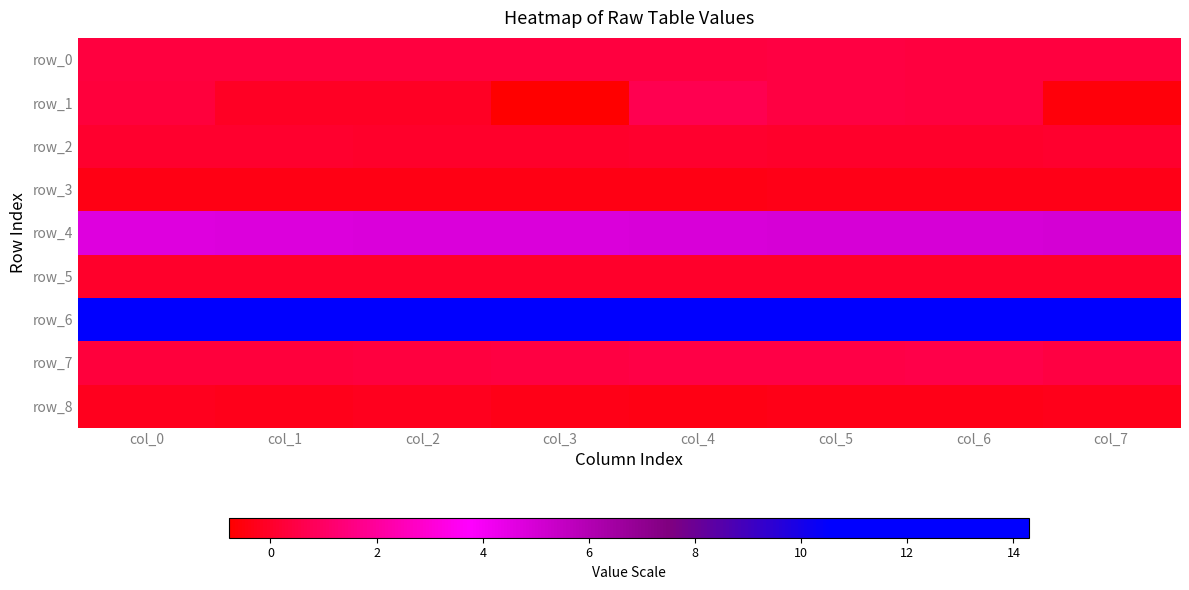

At which category is the sum across all series the highest?

col_4